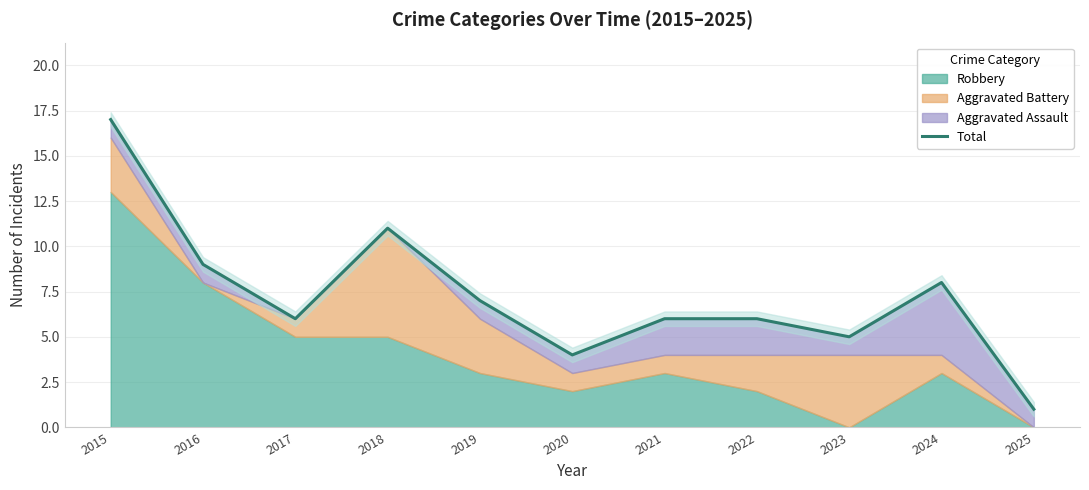

How many interior local peaks (higher than both neighbors) does the data have?

2